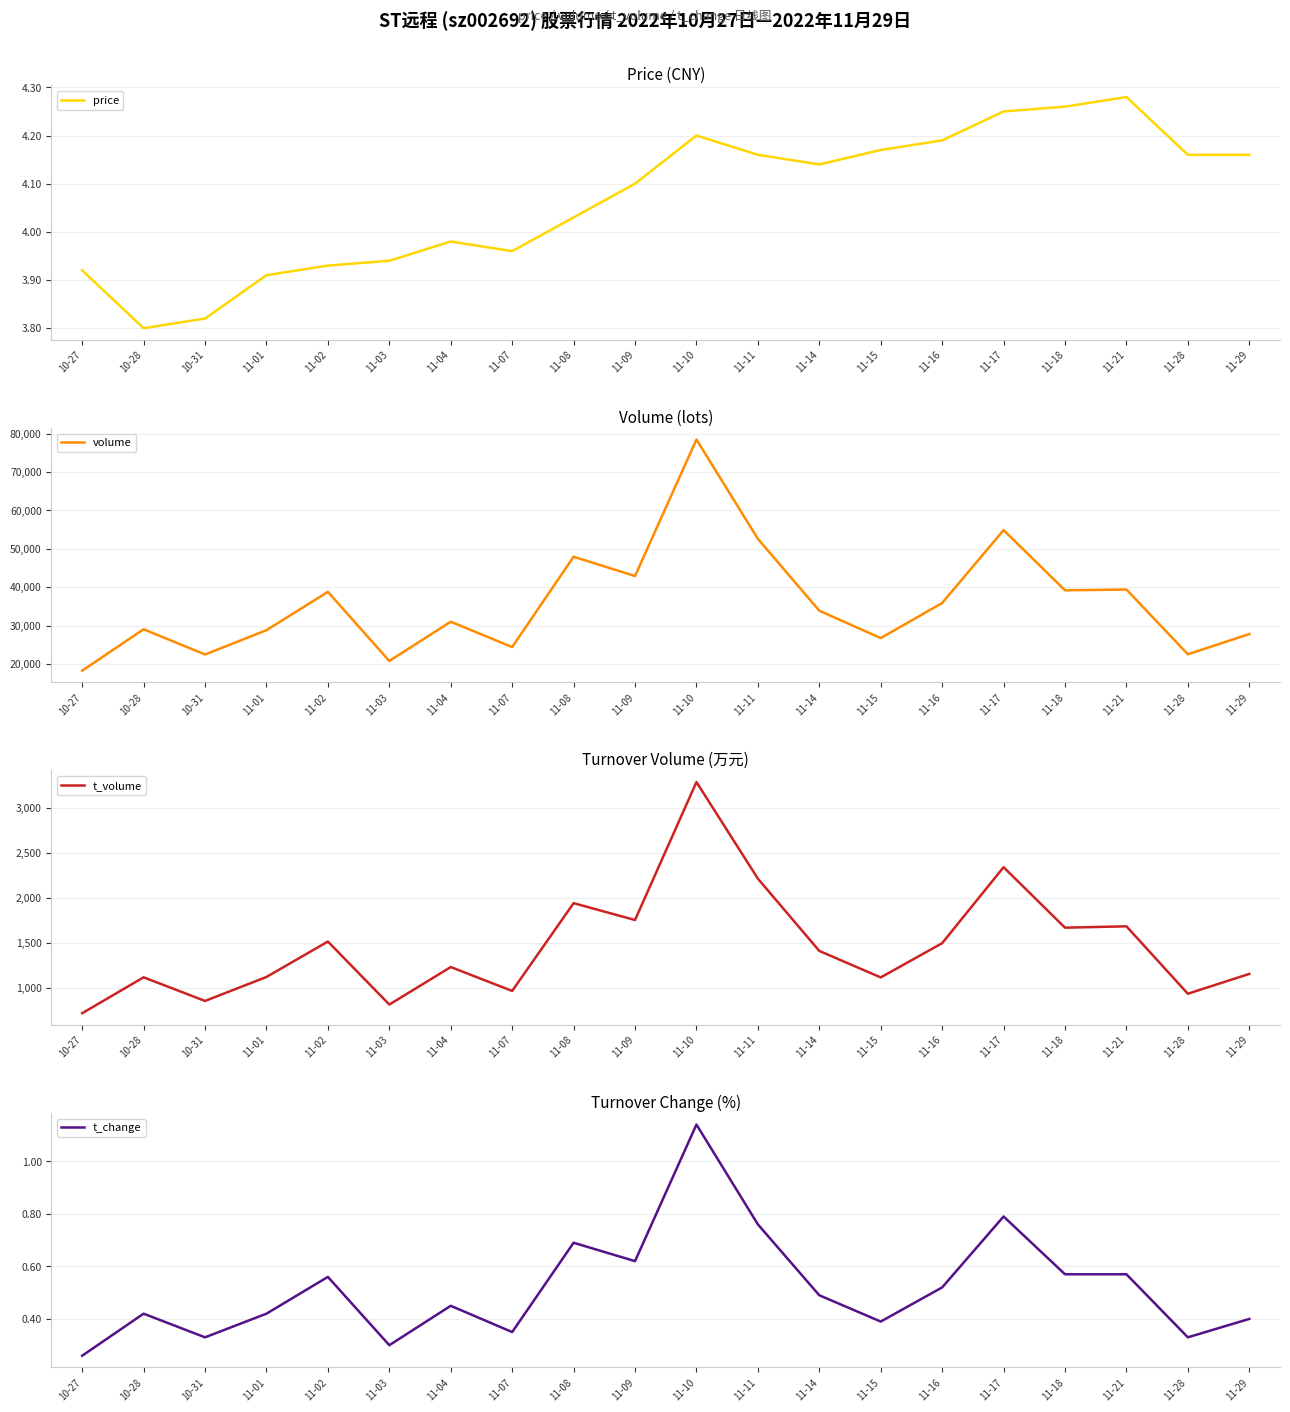

What are all the series names shown in the legend?

price, volume, t_volume, t_change